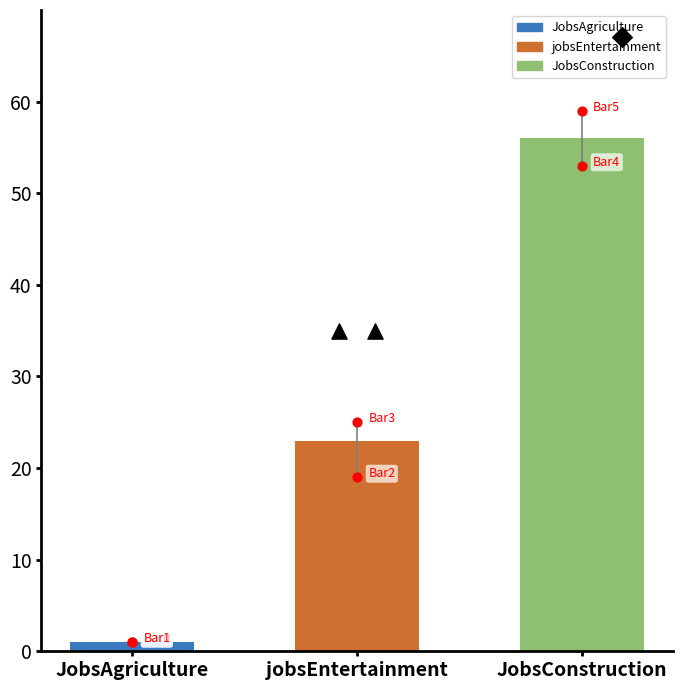

What is the change in value from jobsEntertainment to JobsConstruction?

+33.1